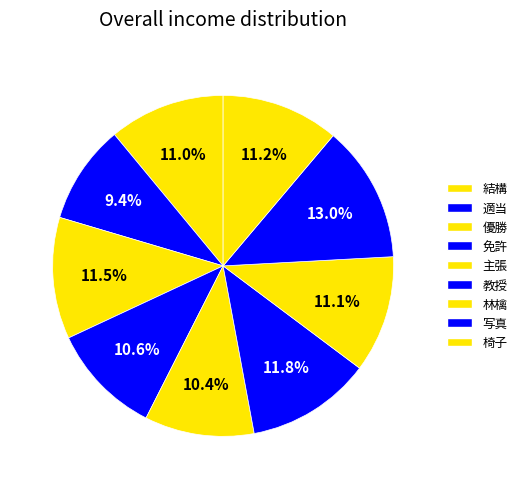

How many slices are in this pie chart?

9